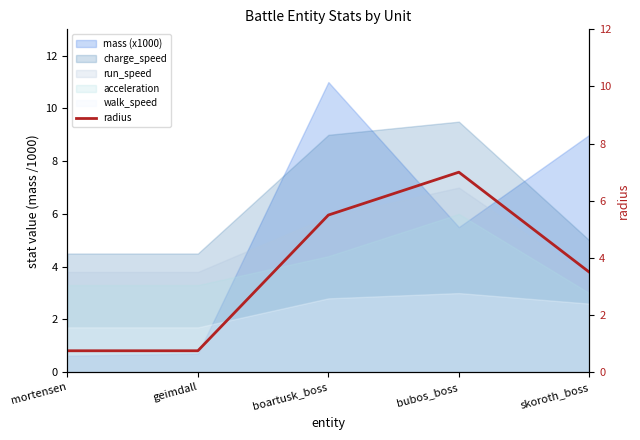

What is the approximate value of run_speed at bubos_boss?

7.0